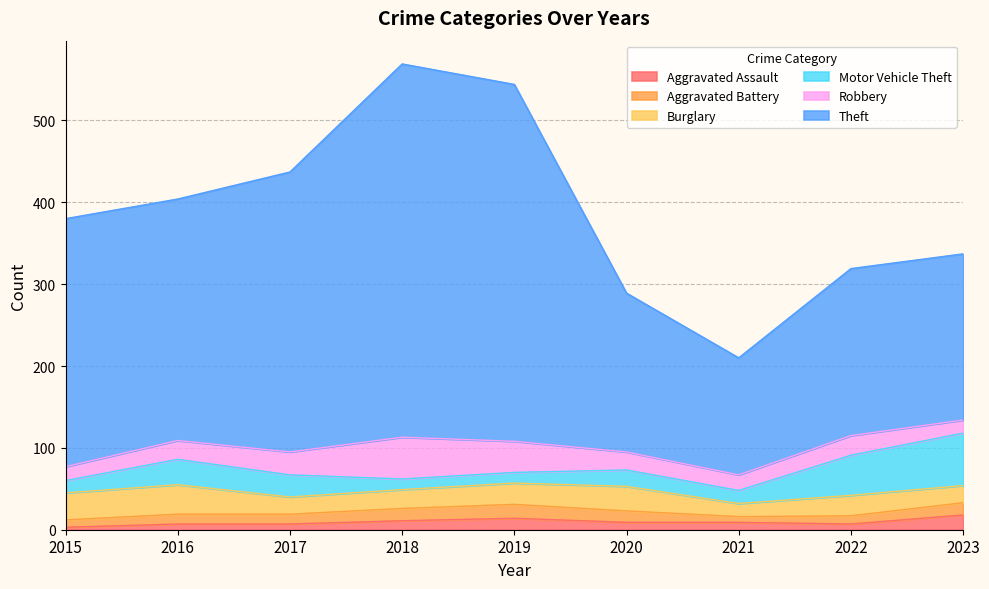

What is the value of the Aggravated Battery point at the 9th from the left?

15